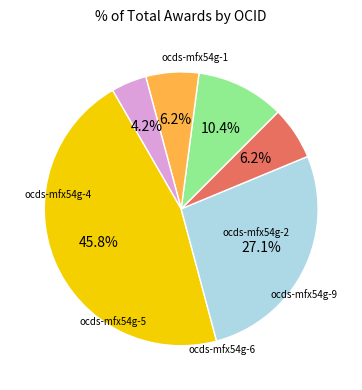

To the nearest percent, what percentage of the pie is ocds-mfx54g-9?

4%